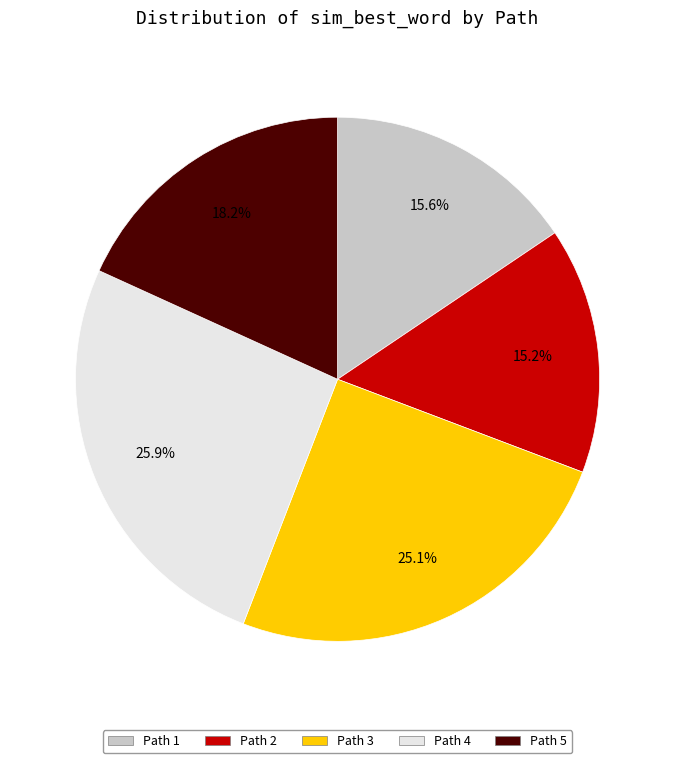

Is Path 5 the majority of the pie?

No